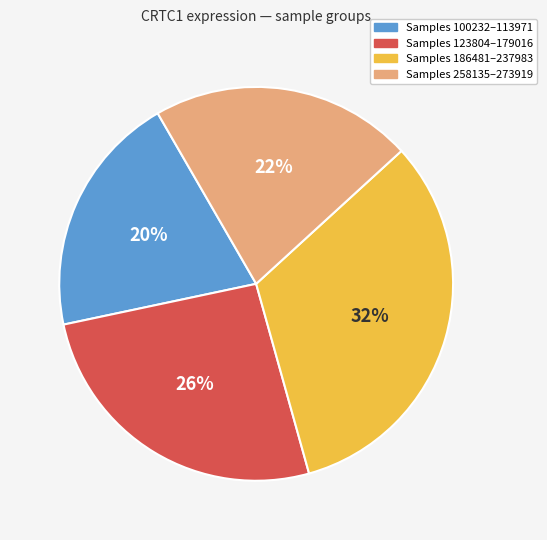

To the nearest percent, what is the average slice percentage?

25%